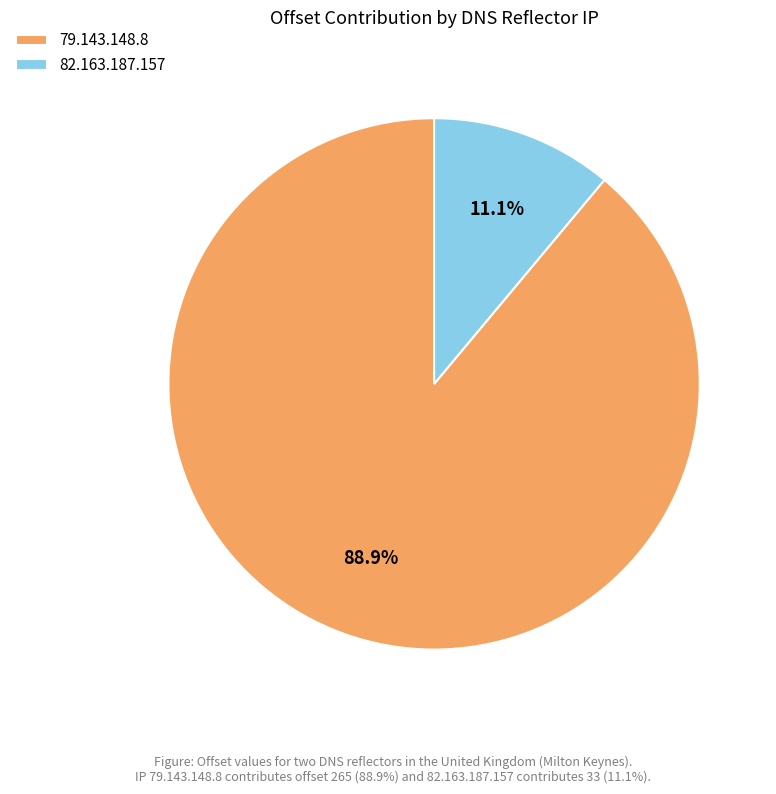

To the nearest percent, what percentage of the pie is 82.163.187.157?

11%